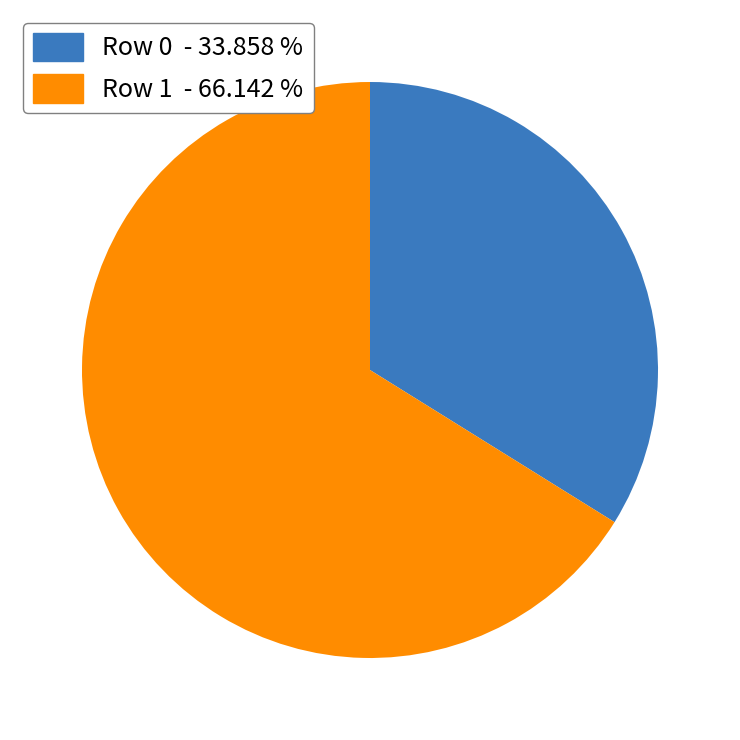

Does Row 1 - 66.142 % represent more than half of the total?

Yes